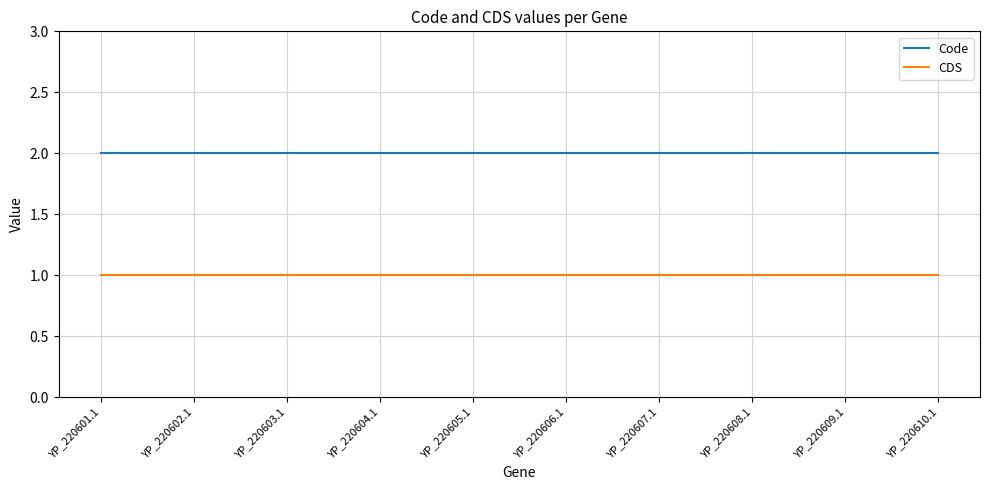

What position from the right is YP_220608.1?

3